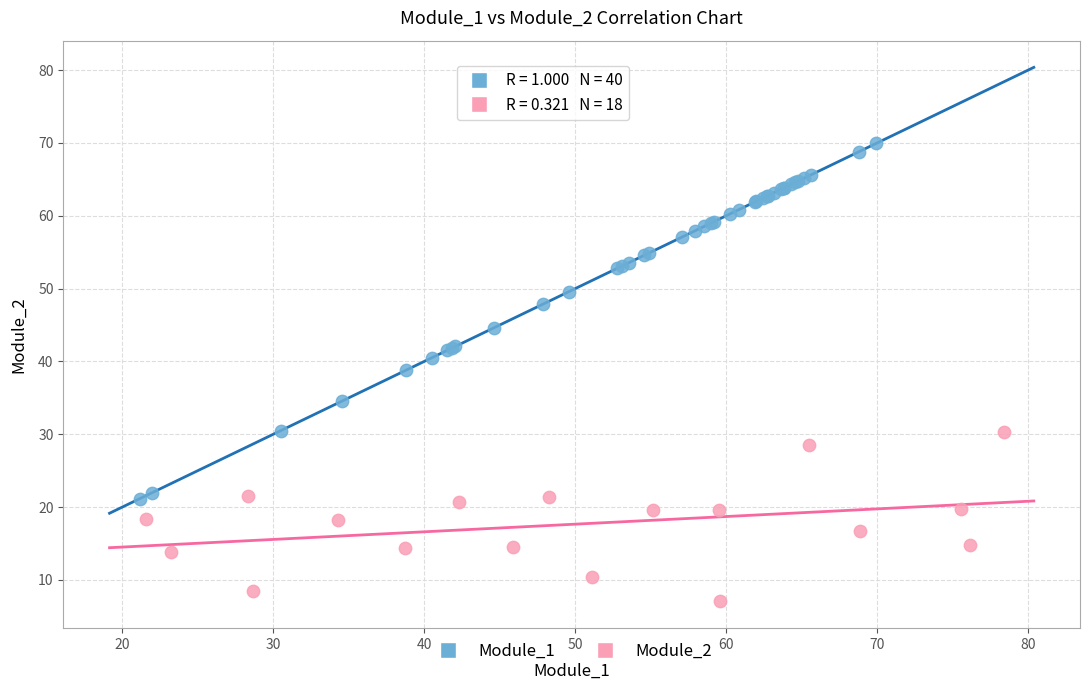

Which series reaches the maximum Y coordinate?

Module_1